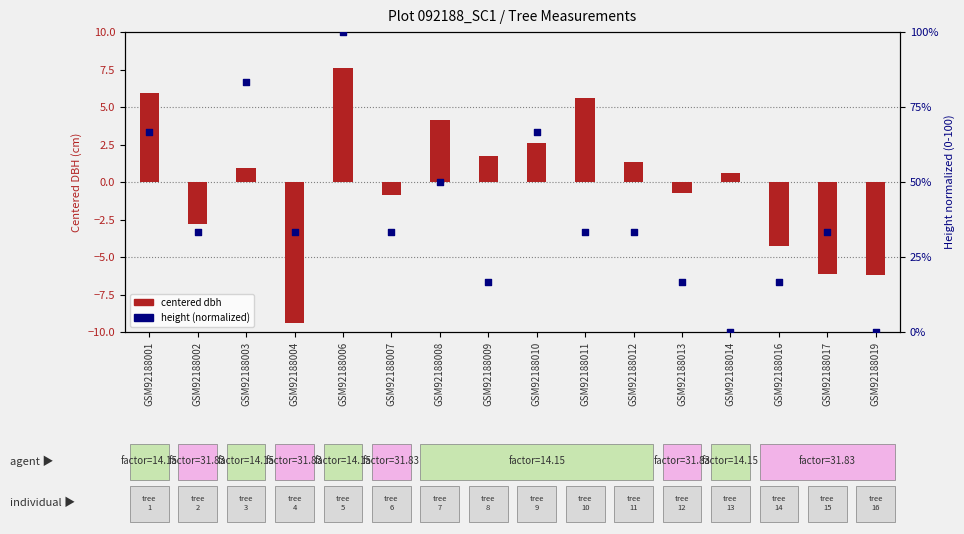

Which series contains the highest Y value?

height (normalized)